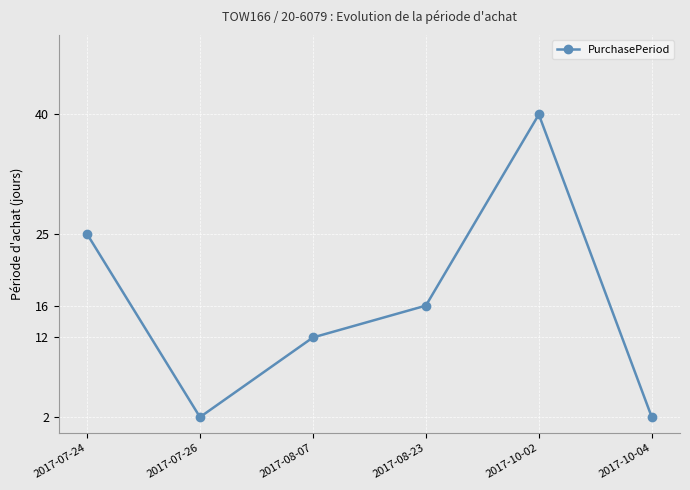

Which label corresponds to the largest value in the chart?

2017-10-02